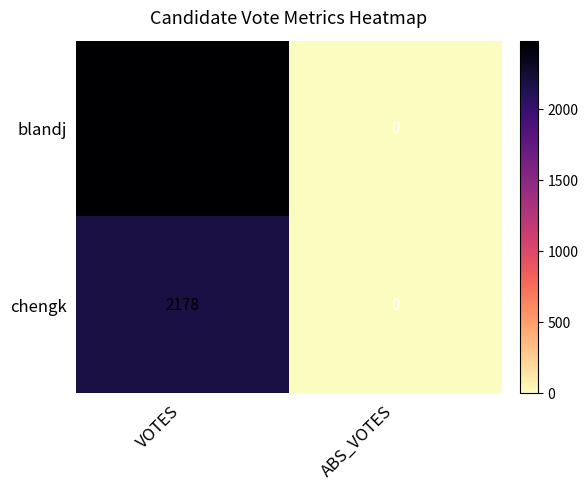

Count the number of data series in this chart.

2